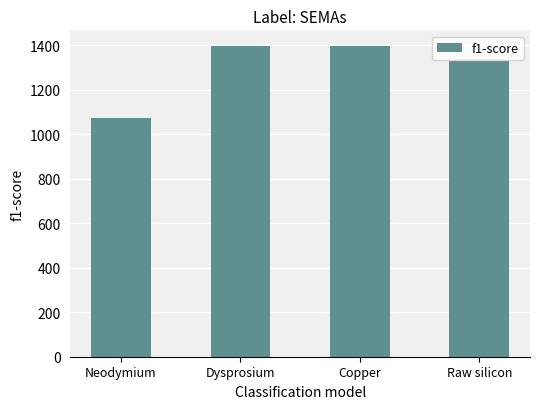

Between Raw silicon and Dysprosium, which is larger?

Dysprosium